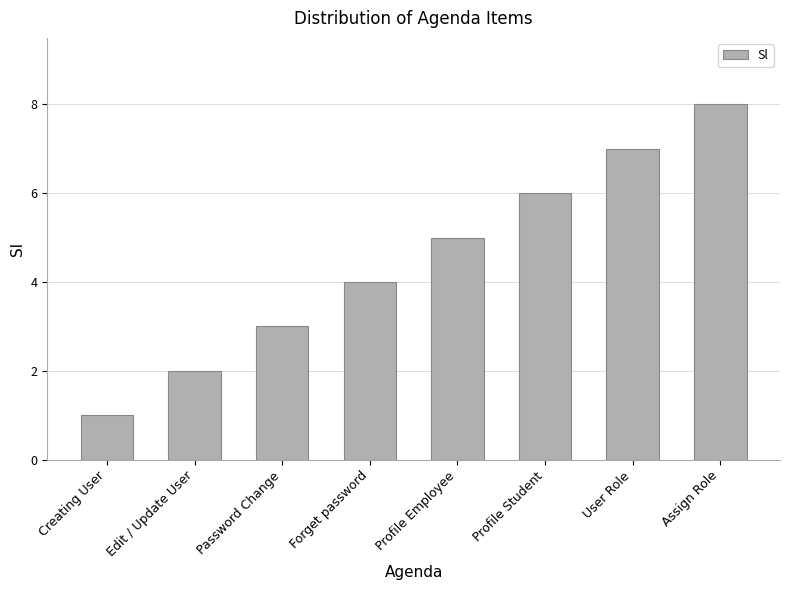

The value at Edit / Update User is 2. True or false?

True